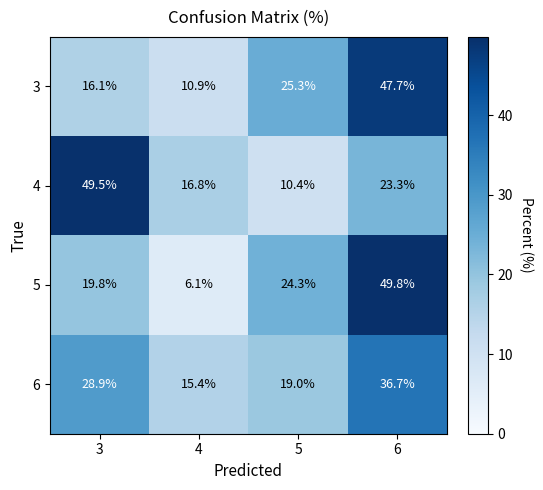

What is the greatest value displayed?

49.8